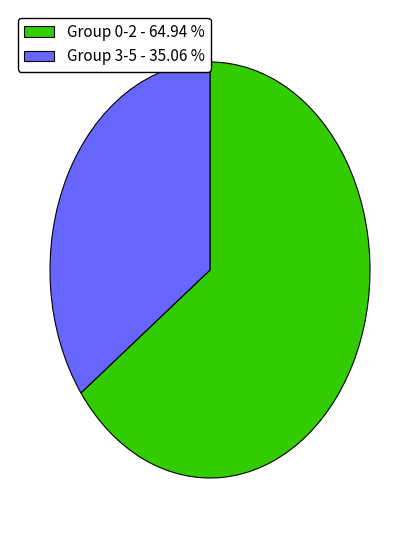

Which category has the smallest portion of the pie?

Group 3-5 - 35.06 %